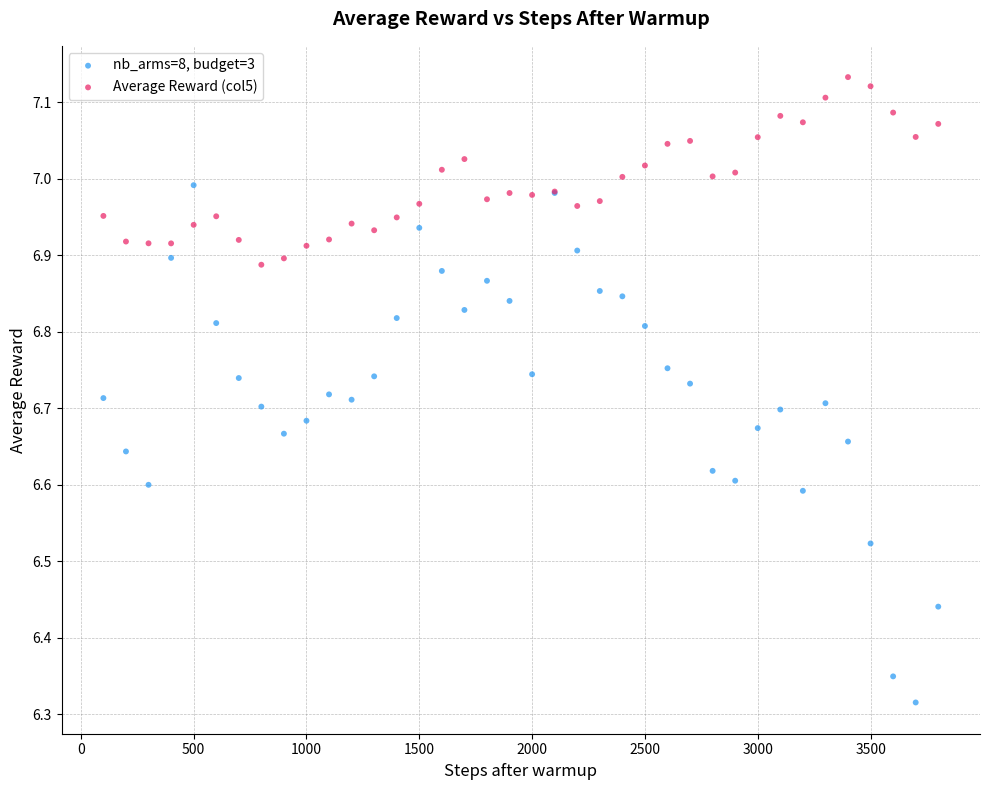

Which series reaches the maximum Y coordinate?

Average Reward (col5)